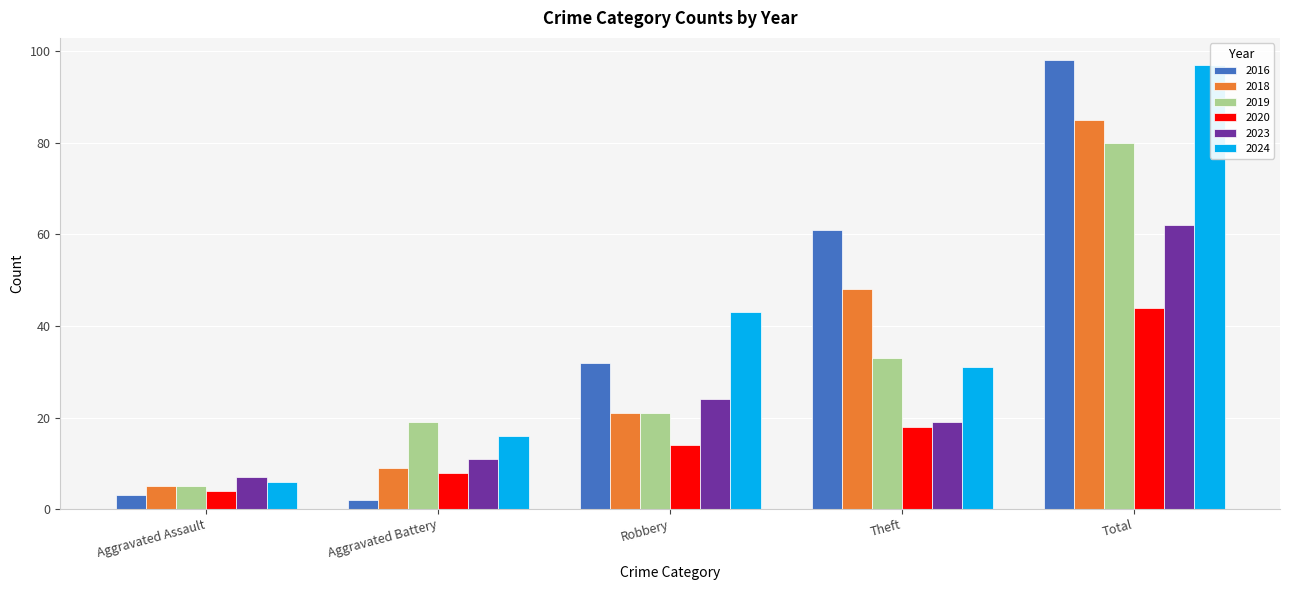

At which category is the sum across all series the highest?

Total